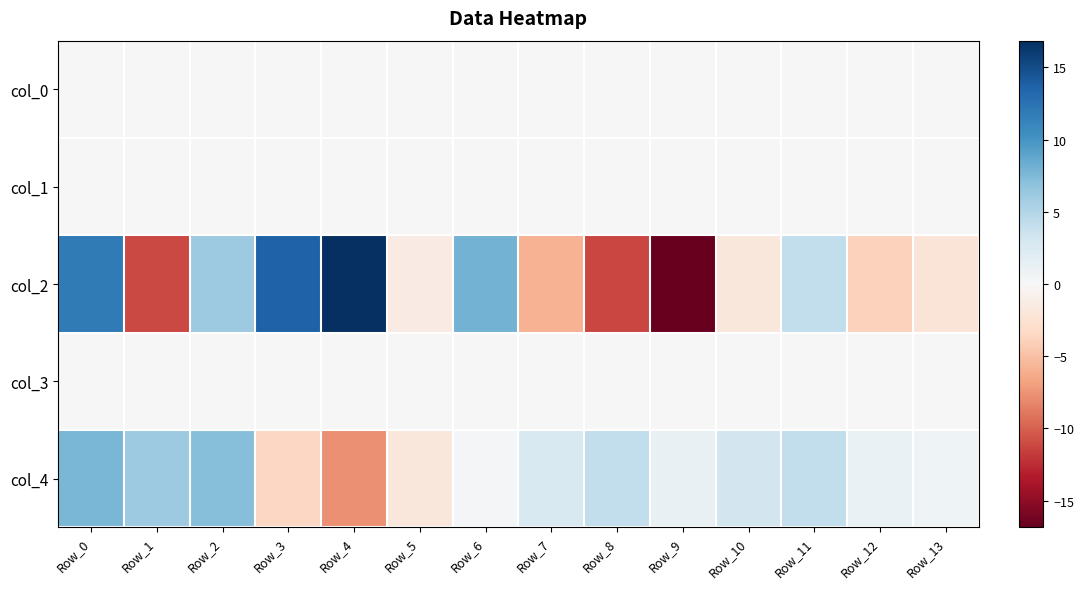

List the series in order of their peak value, highest first.

col_2, col_4, col_3, col_1, col_0